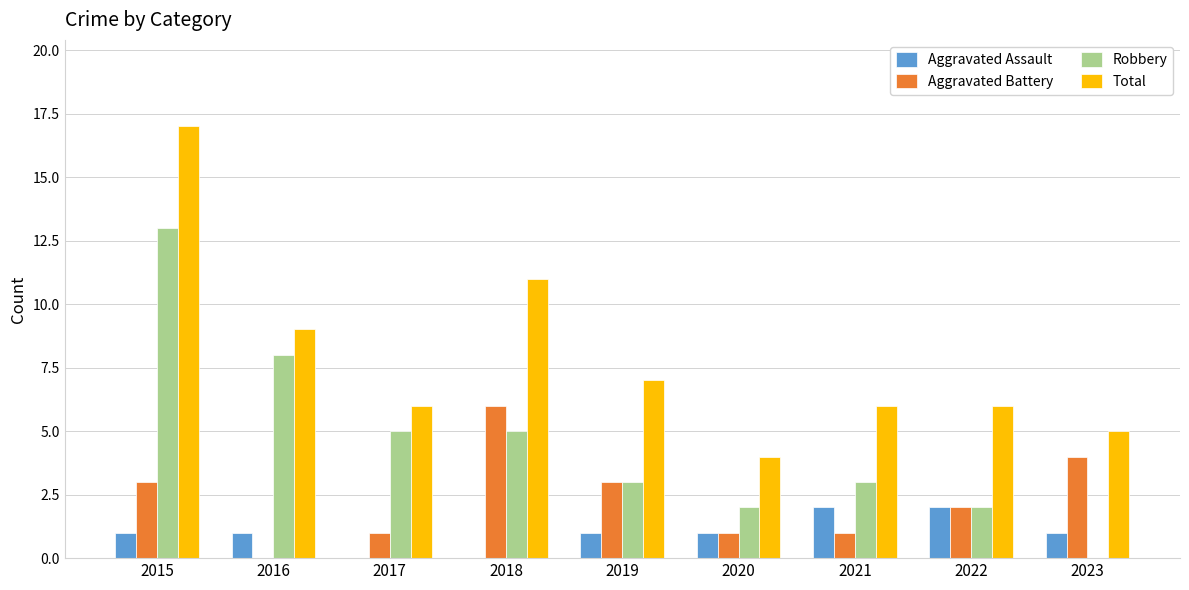

What are all the series names shown in the legend?

Aggravated Assault, Aggravated Battery, Robbery, Total